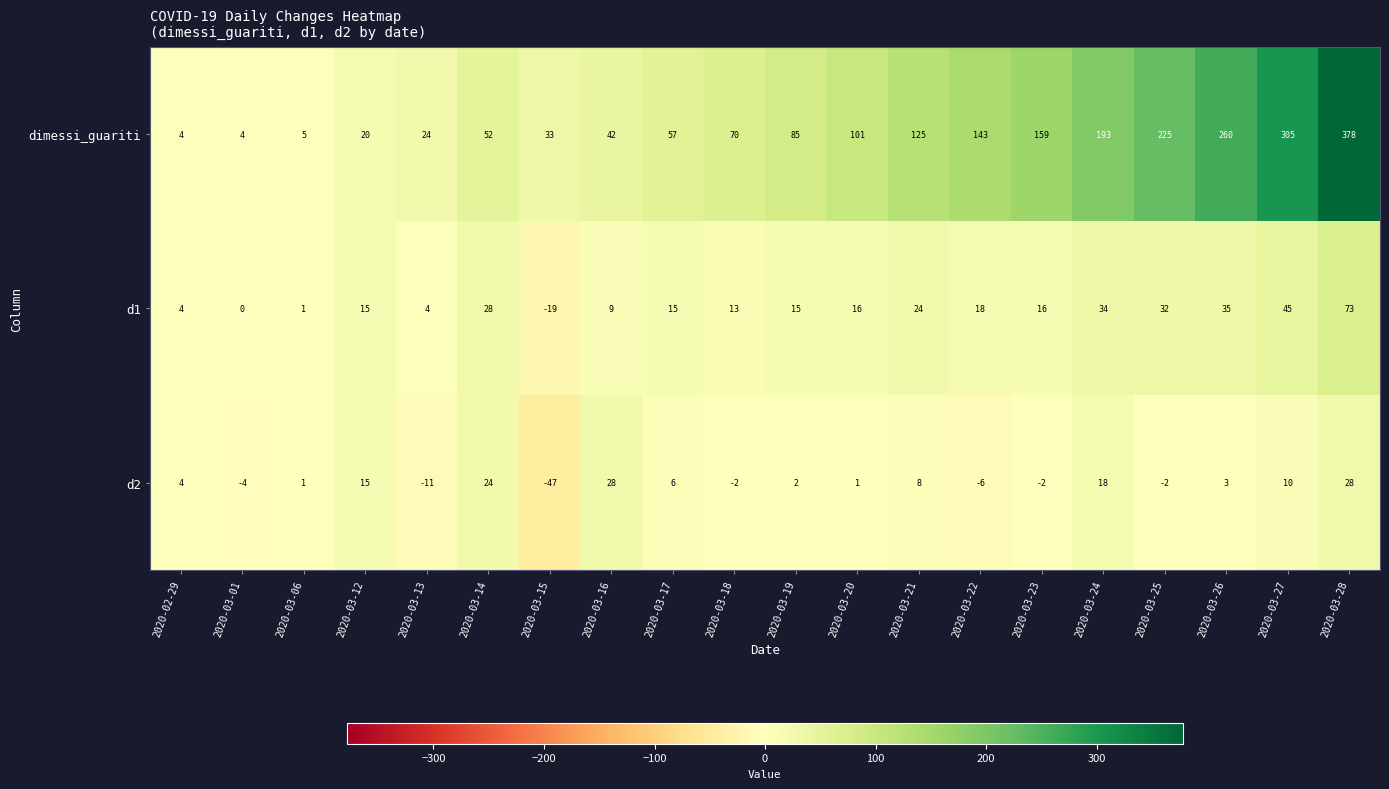

What is the average value of the d1 series?

19